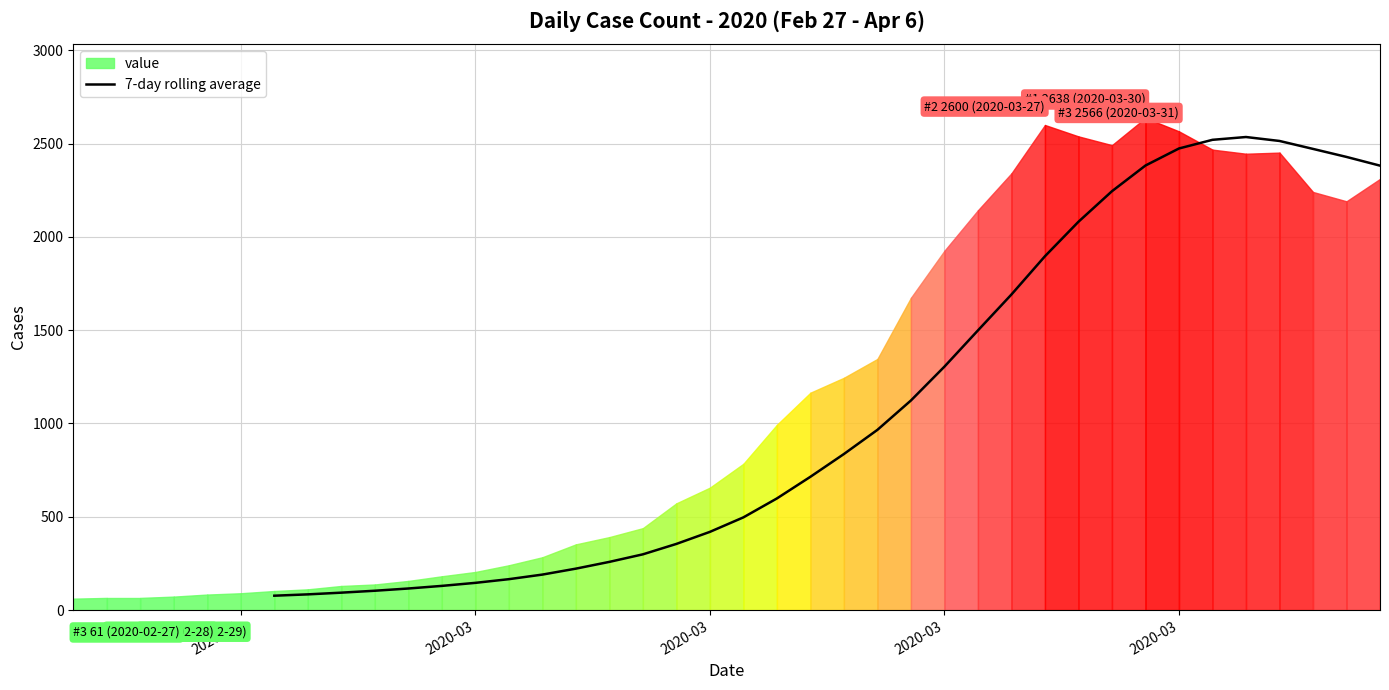

How many lines are shown in the chart?

1